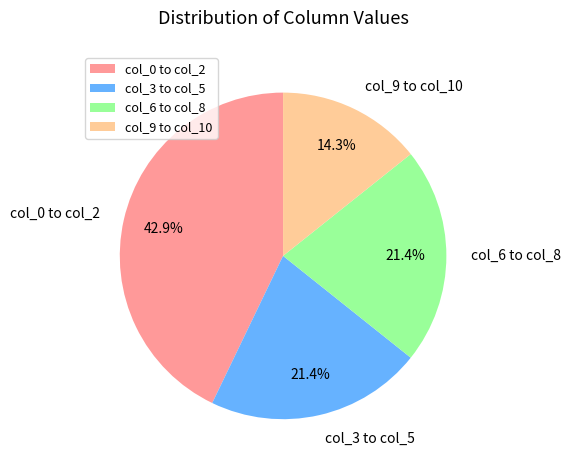

How many slices are in this pie chart?

4